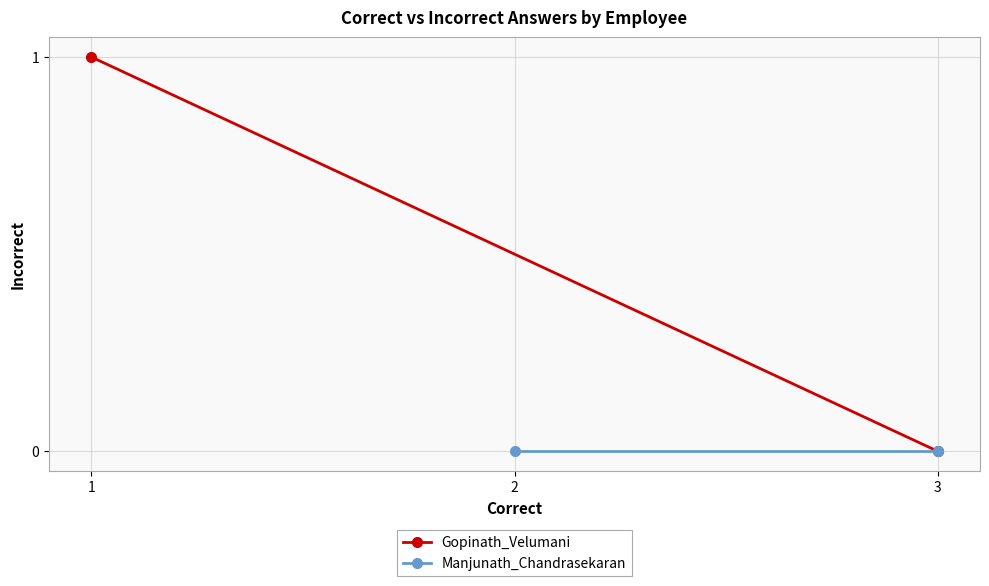

What is the maximum value shown in the chart?

1